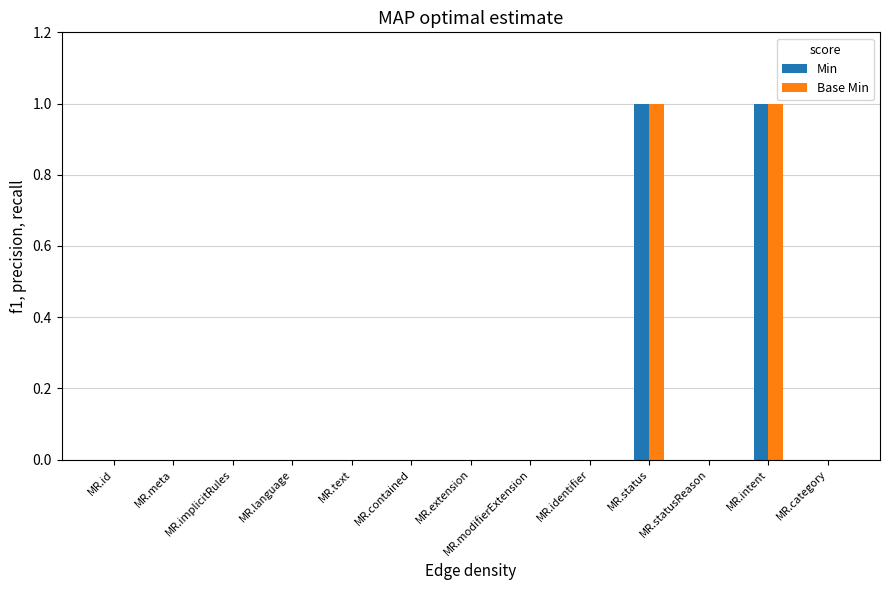

How many Min values are between 0 and 1?

13